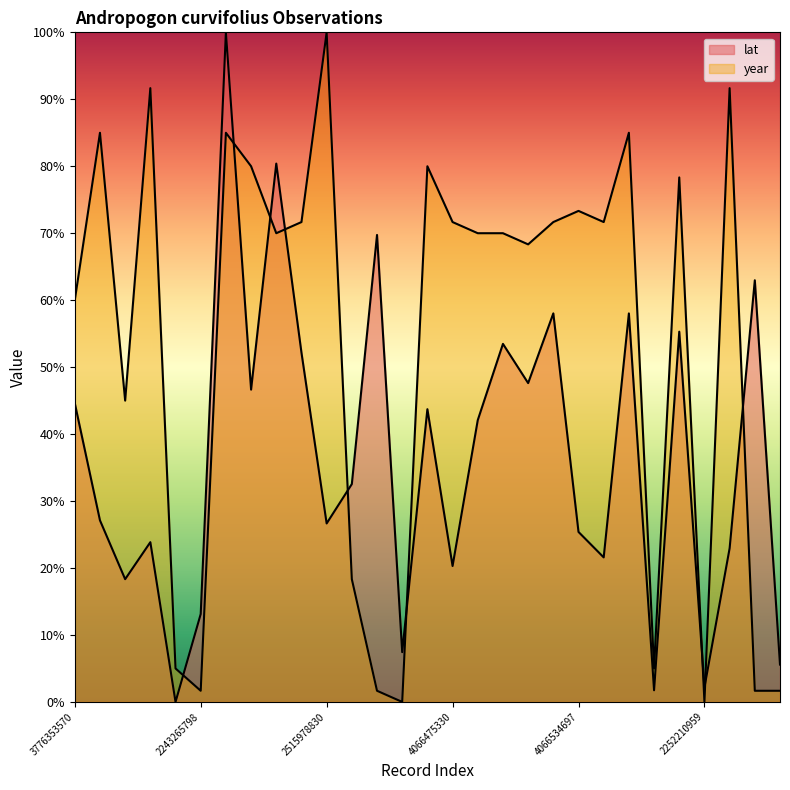

Which series has the largest total across all categories?

year